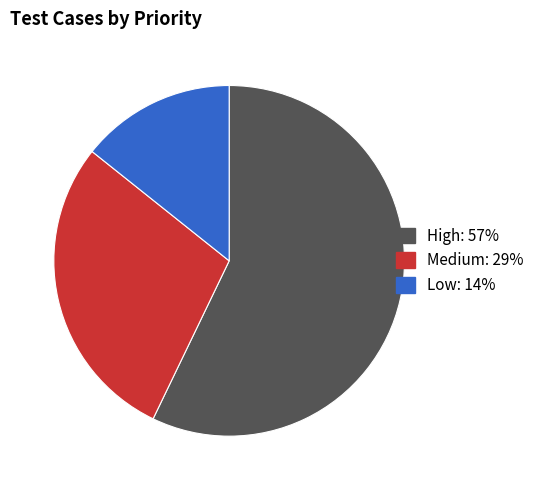

Which category accounts for the majority?

High